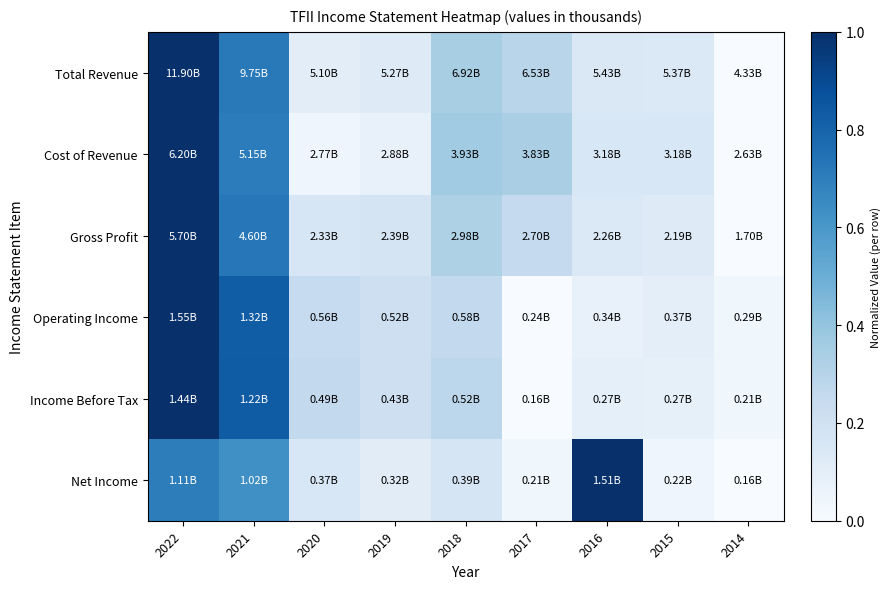

Rank the series at 2015 from lowest to highest value.

Net Income, Income Before Tax, Operating Income, Gross Profit, Total Revenue, Cost of Revenue